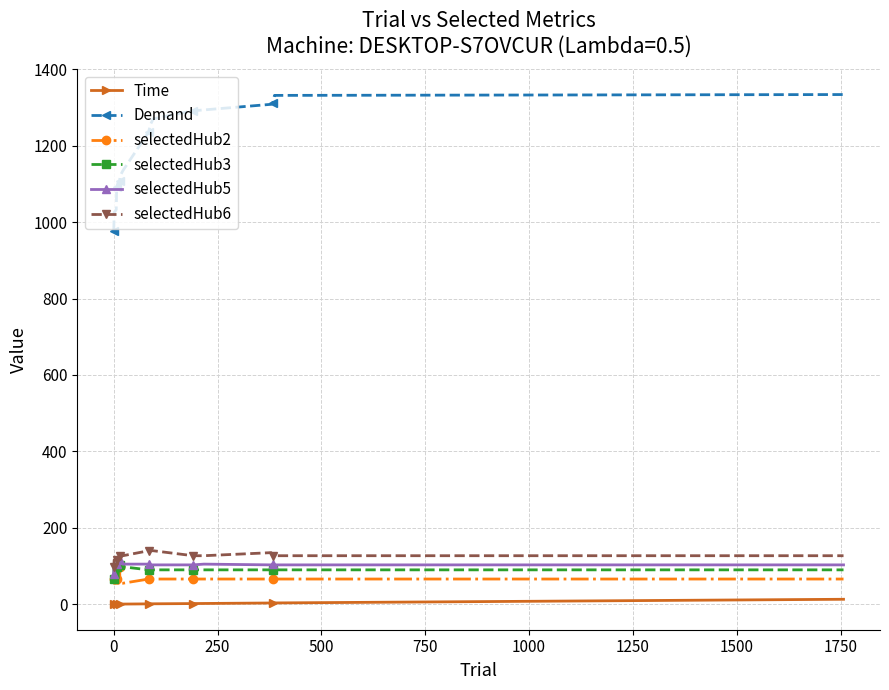

What is the value of the selectedHub3 point at the 8th from the left?

98.0